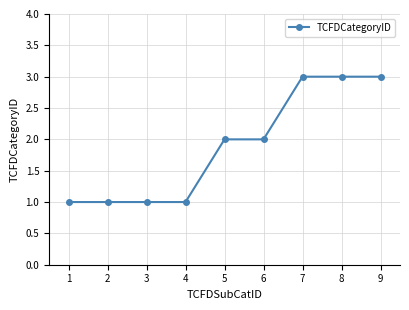

What is the maximum value shown in the chart?

3